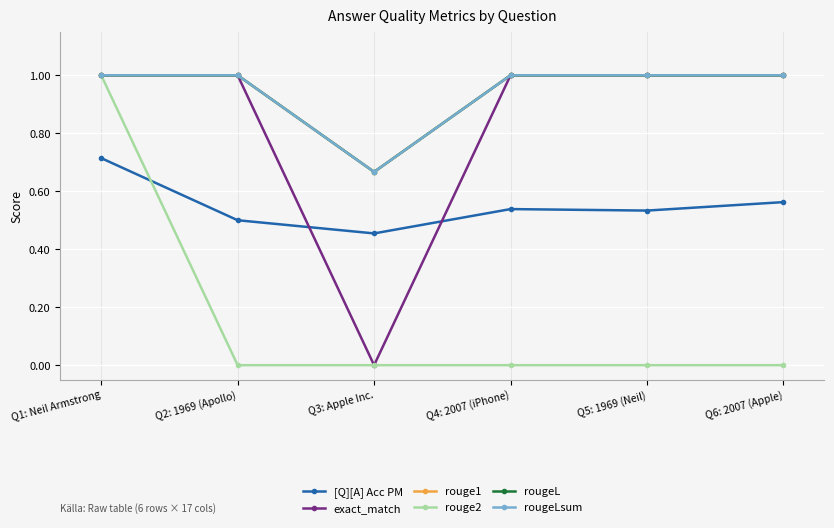

Does the chart have visible grid lines?

Yes